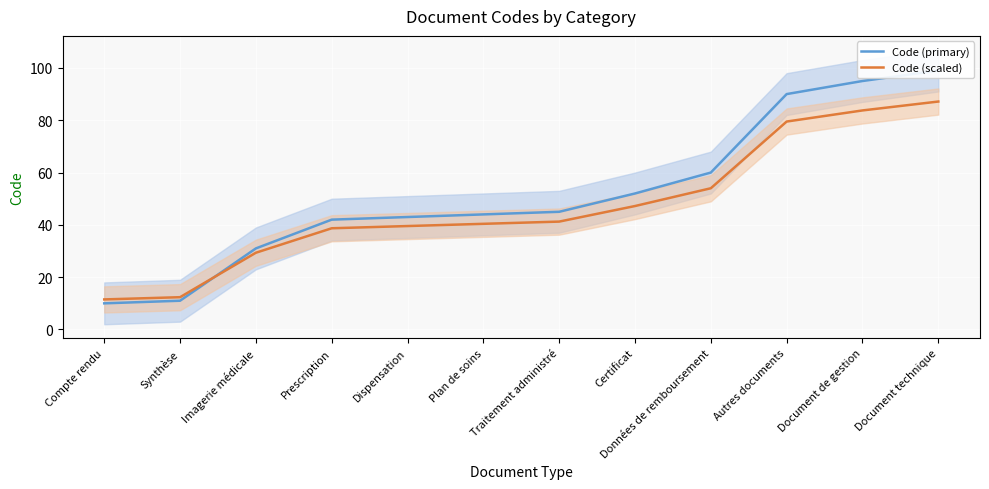

How many distinct data groups are displayed?

2